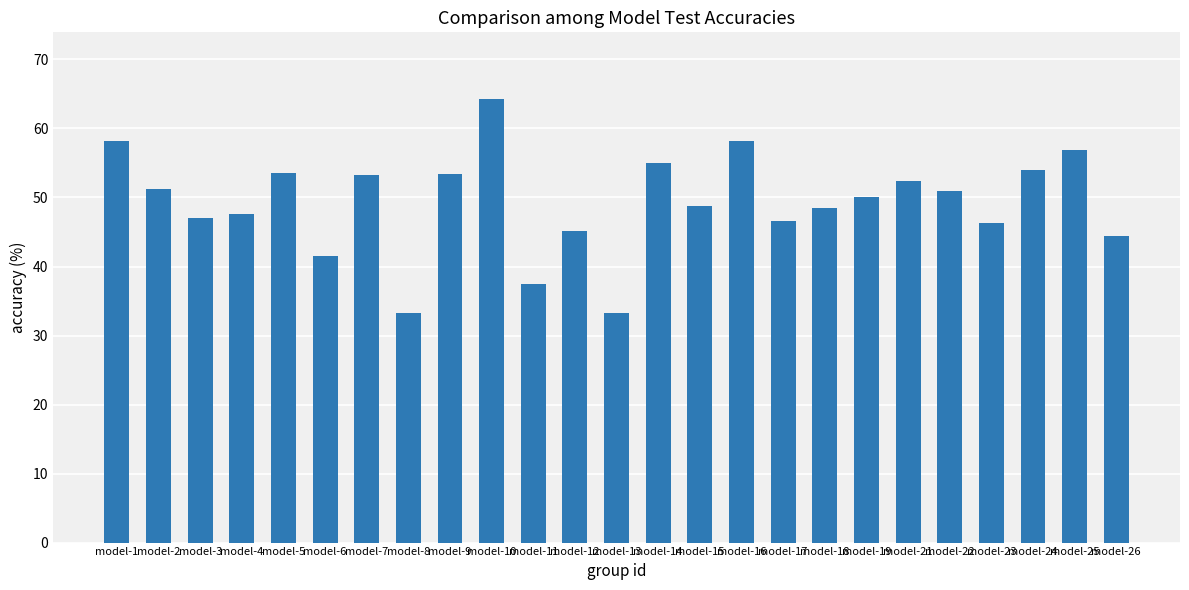

True or false: the data shows 69.3 at model-3.

False